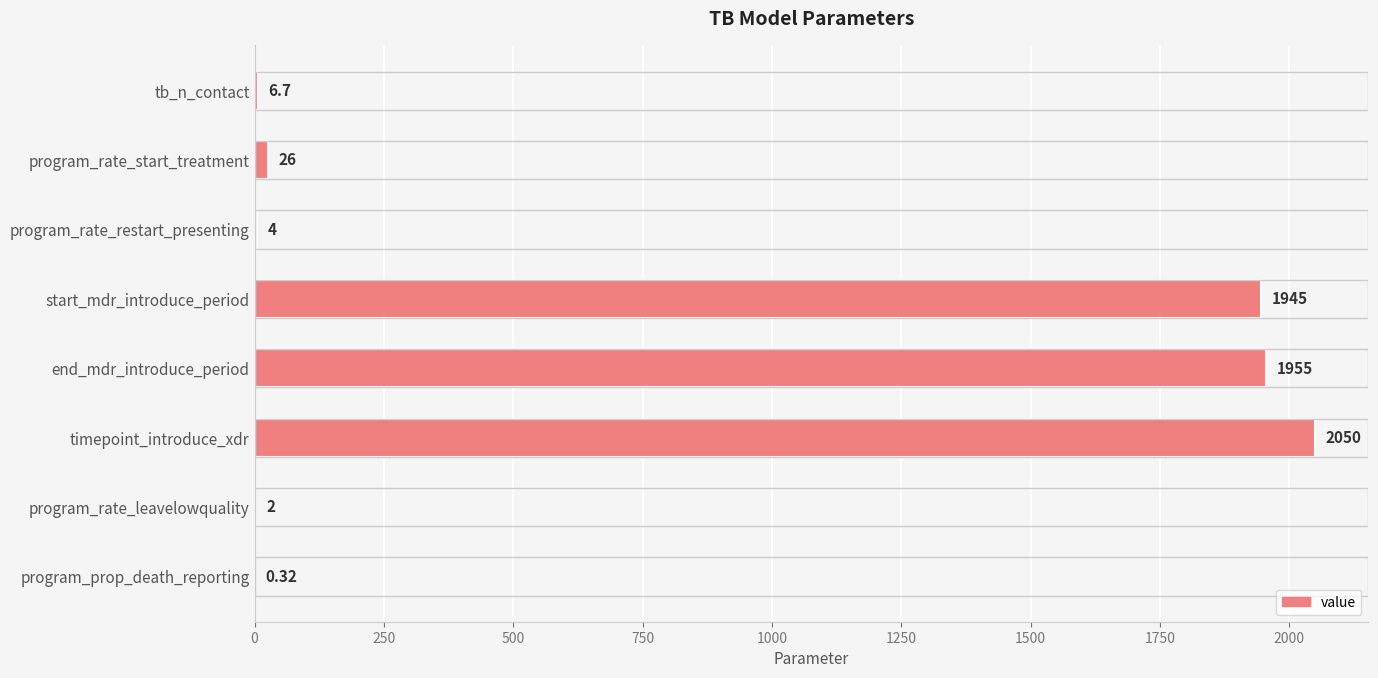

What is the maximum value shown in the chart?

2050.0